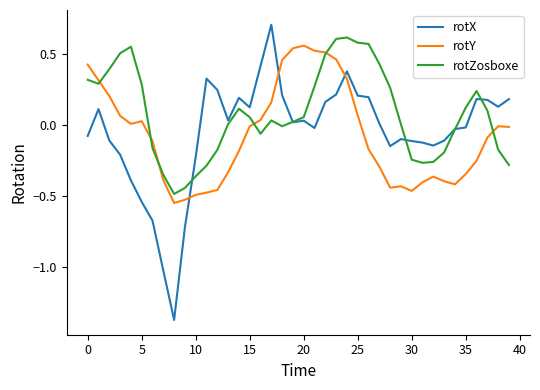

Which series has the largest total across all categories?

rotZosboxe